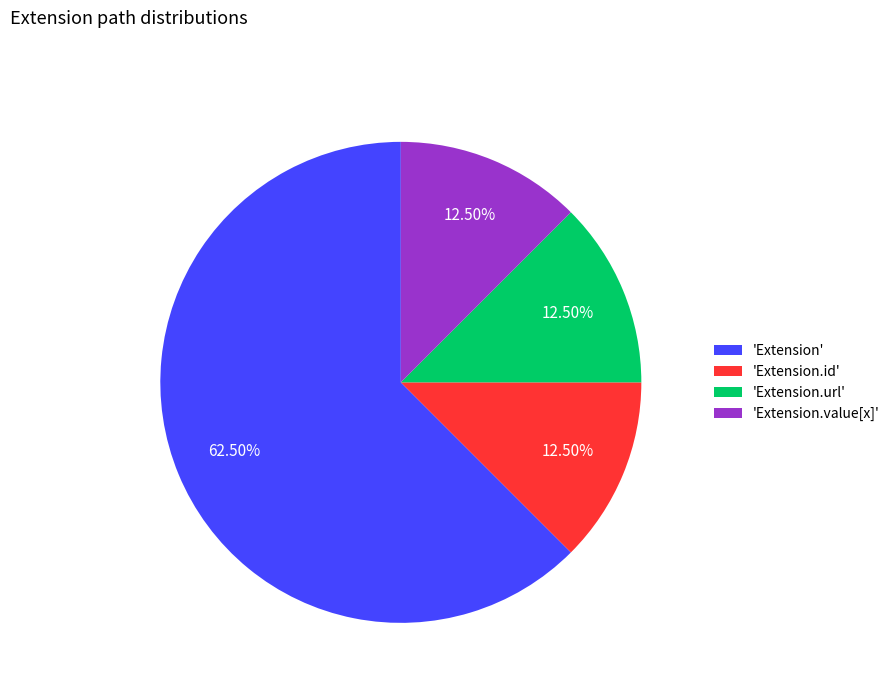

To the nearest percent, what is the average slice percentage?

25%